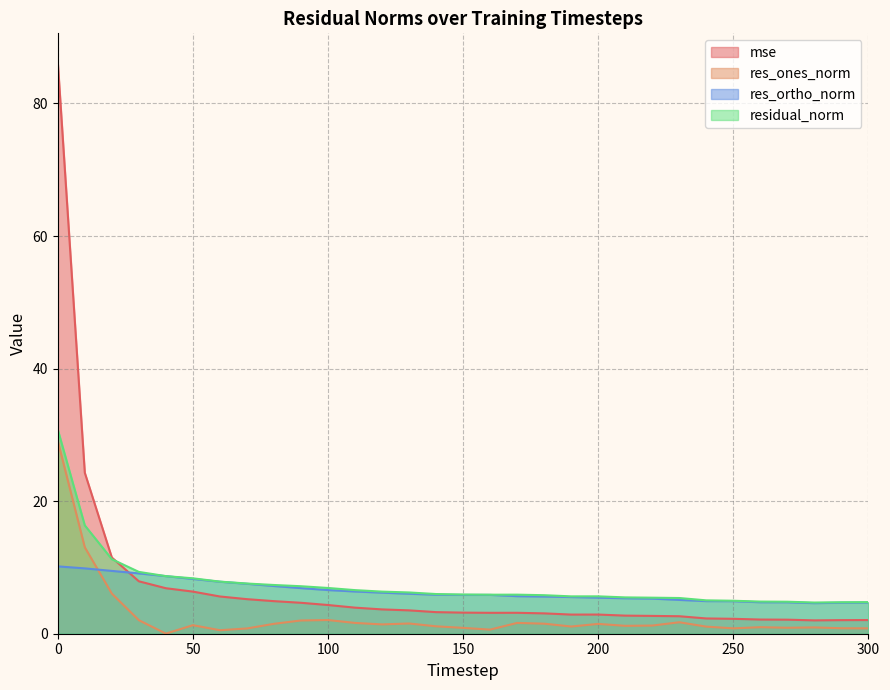

What is the highest value of the mse series?

86.3